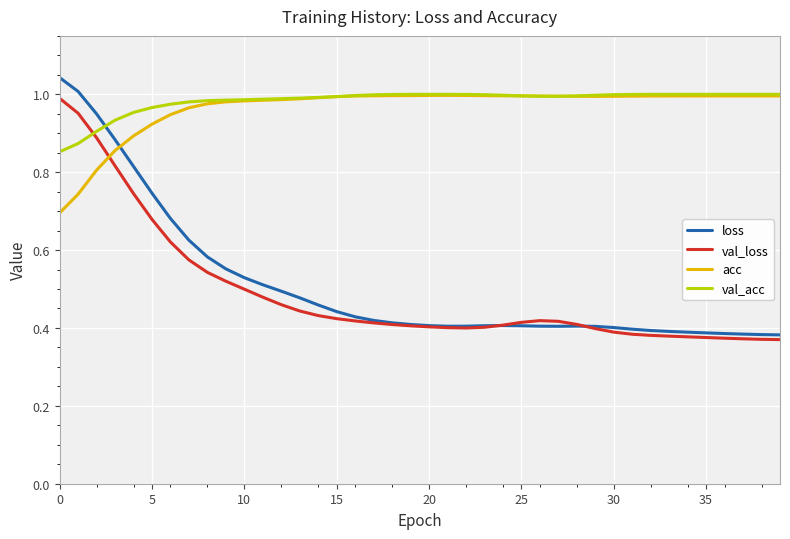

At how many categories does at least one series exceed 0?

40